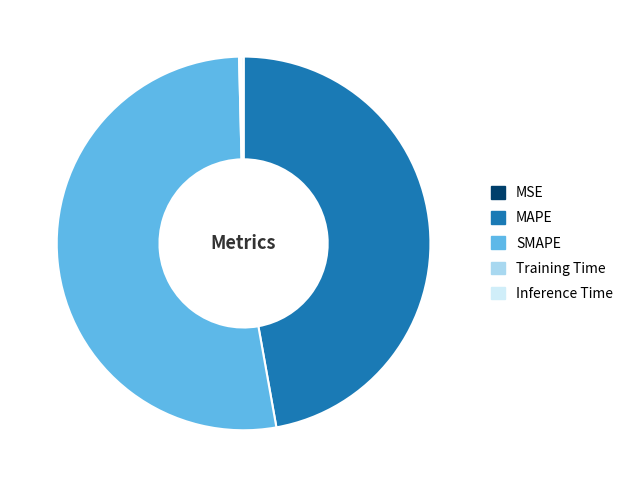

Is there any slice that represents more than half of the pie?

Yes